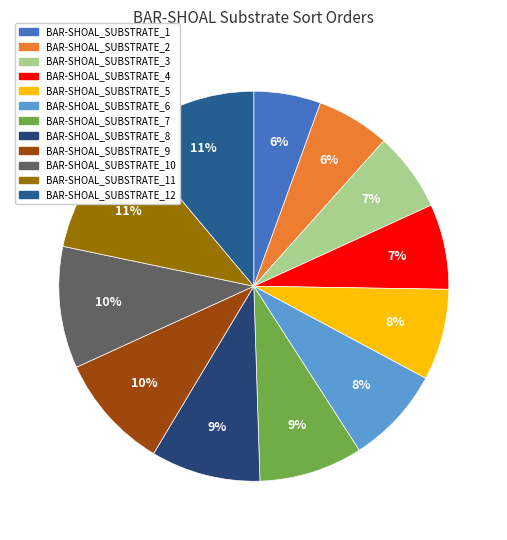

How many segments does this pie chart have?

12